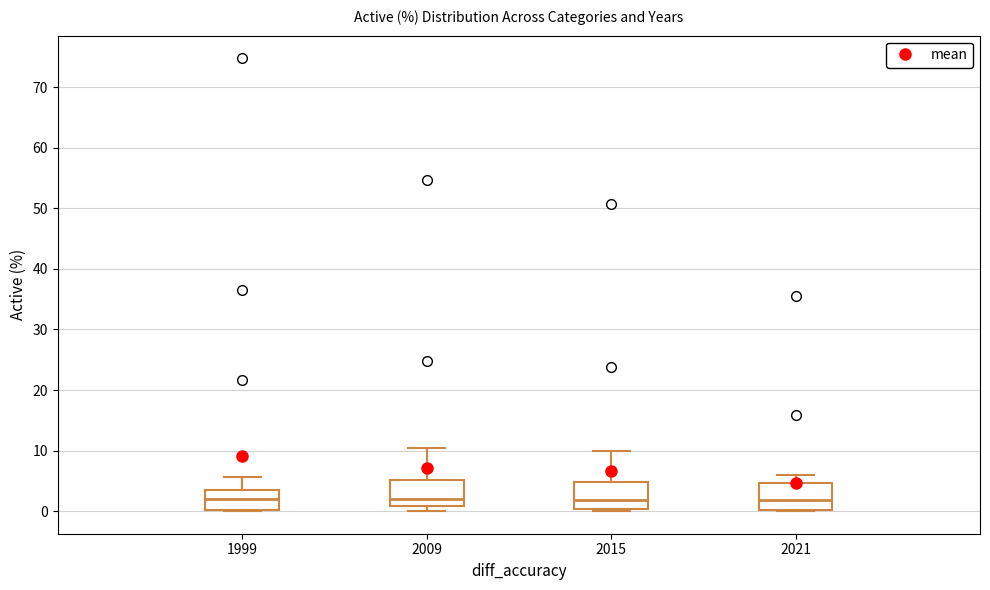

Reading left to right, read every box against the y-axis: the position of its median line, the range the box covers, and the ends of its whiskers. The values are not printed on the chart, so give them approximately, as read against the axis.

1999: median 2, box 0 to 4, whiskers 0 to 6
2009: median 2, box 1 to 5, whiskers 0 to 10
2015: median 2, box 0 to 5, whiskers 0 to 10
2021: median 2, box 0 to 5, whiskers 0 to 6